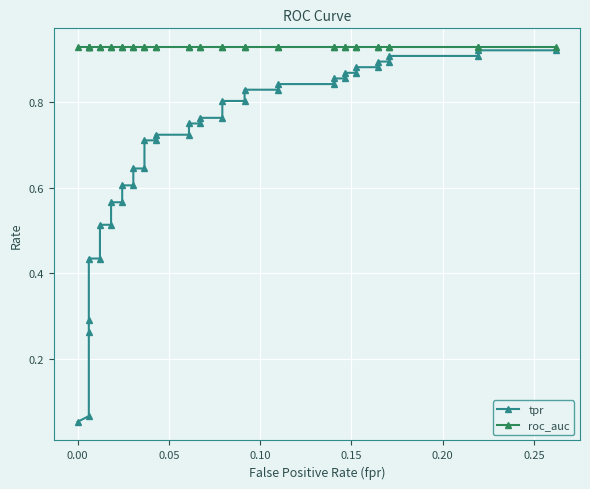

Reading left to right, list all the values displayed in this chart.

tpr: 0.1	0.1	0.3	0.3	0.4	0.4	0.5	0.5	0.6	0.6	0.6	0.6	0.6	0.6	0.7	0.7	0.7	0.7	0.8	0.8	0.8	0.8	0.8	0.8	0.8	0.8	0.8	0.8	0.9	0.9	0.9	0.9	0.9	0.9	0.9	0.9	0.9	0.9	0.9	0.9
roc_auc: 0.9	0.9	0.9	0.9	0.9	0.9	0.9	0.9	0.9	0.9	0.9	0.9	0.9	0.9	0.9	0.9	0.9	0.9	0.9	0.9	0.9	0.9	0.9	0.9	0.9	0.9	0.9	0.9	0.9	0.9	0.9	0.9	0.9	0.9	0.9	0.9	0.9	0.9	0.9	0.9